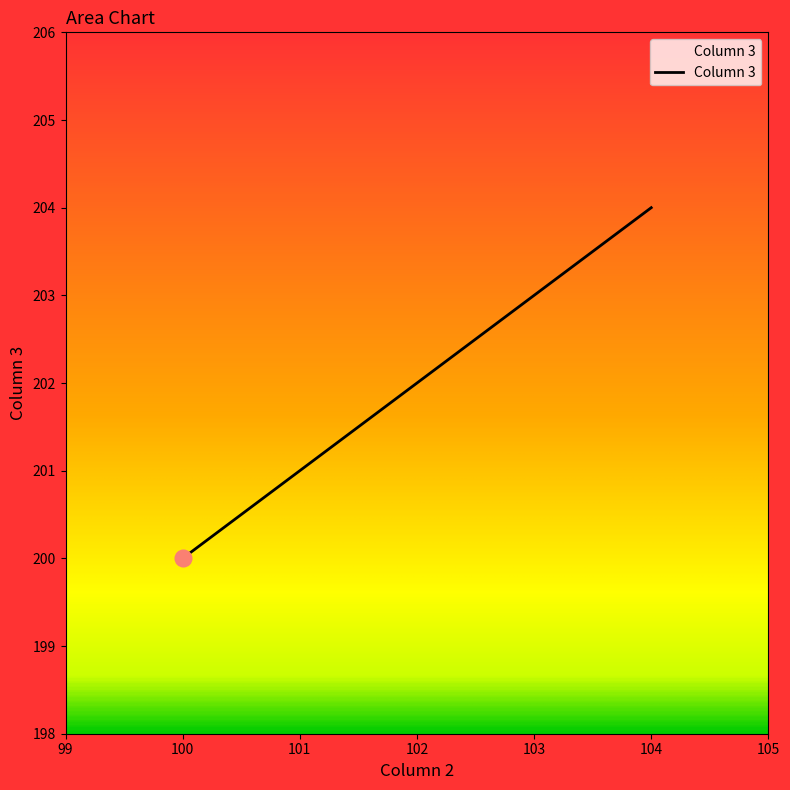

What is the minimum value shown in the chart?

200